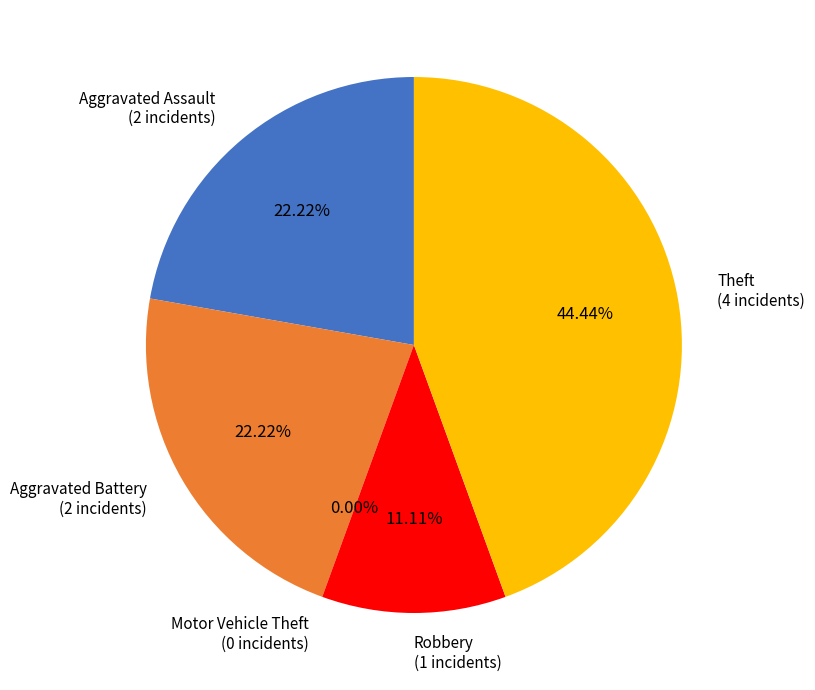

The Aggravated Assault slice represents 22% of the pie. True or false?

True